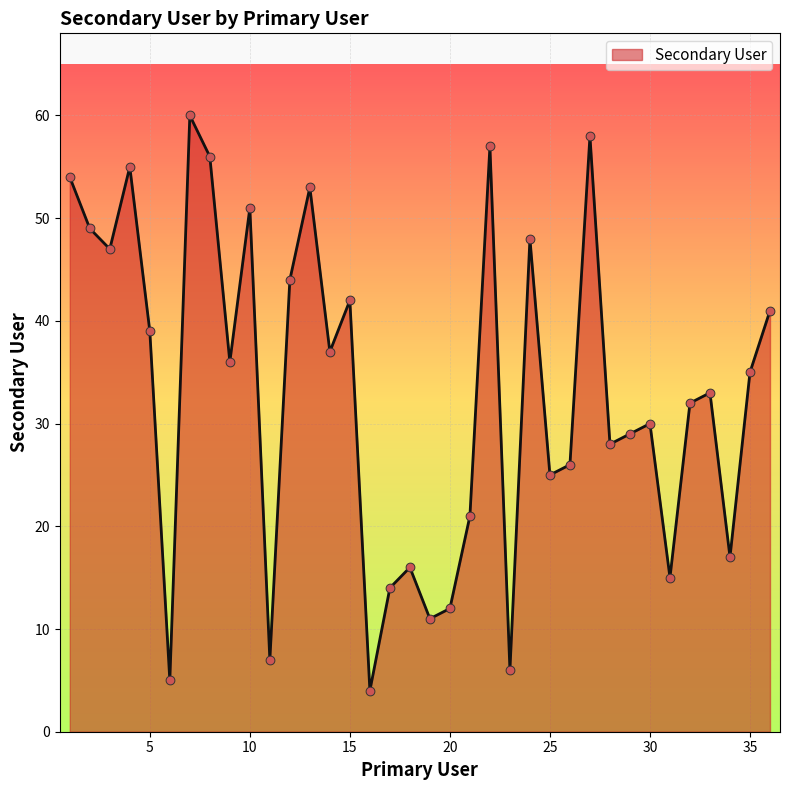

What is the difference between the maximum and minimum values?

56